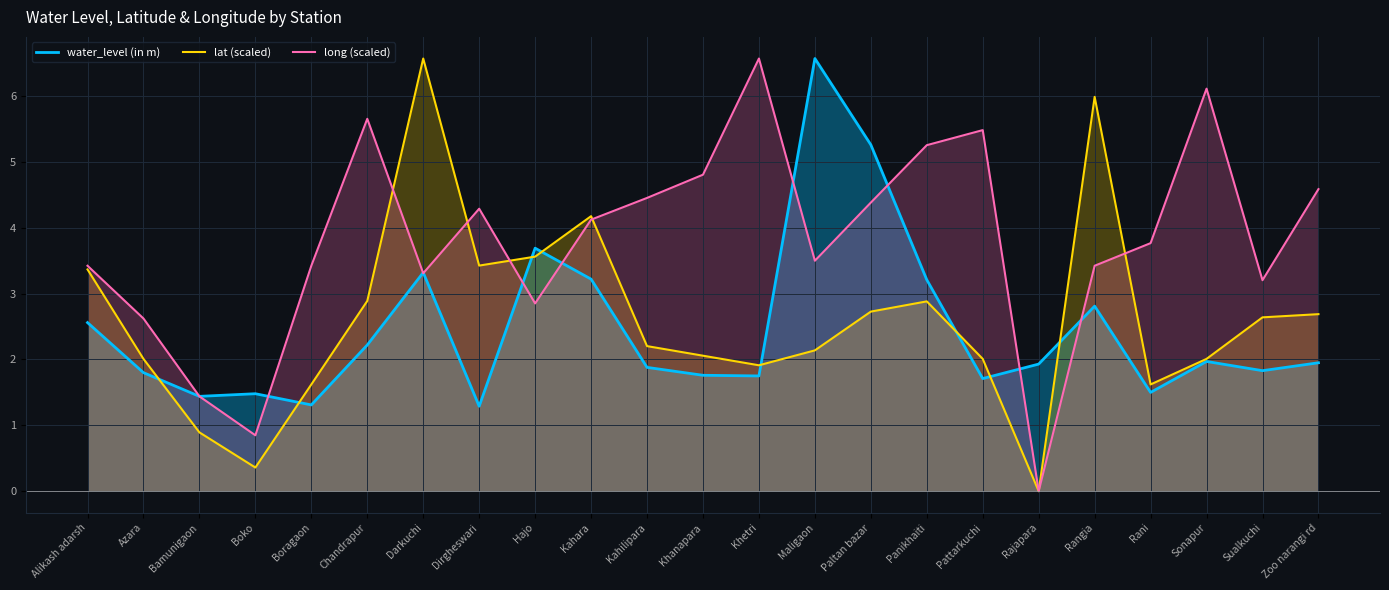

In water_level (in m), how many points are lower than both neighbors (excluding endpoints)?

7